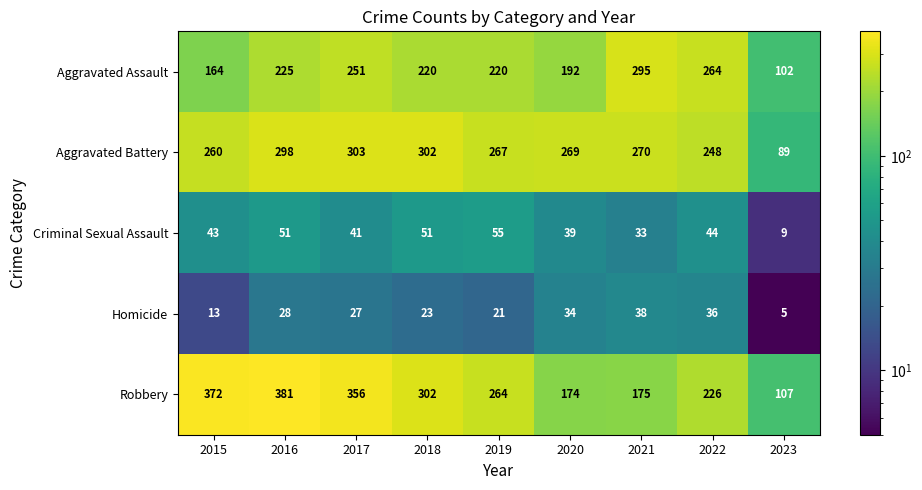

Where does the Aggravated Battery series first go above 269?

2016